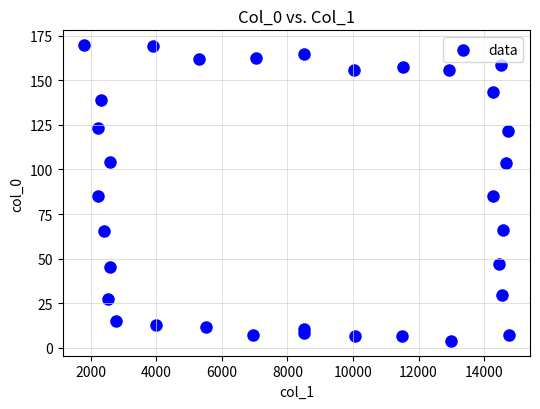

What is the range of X values (max minus min)?

12966.8